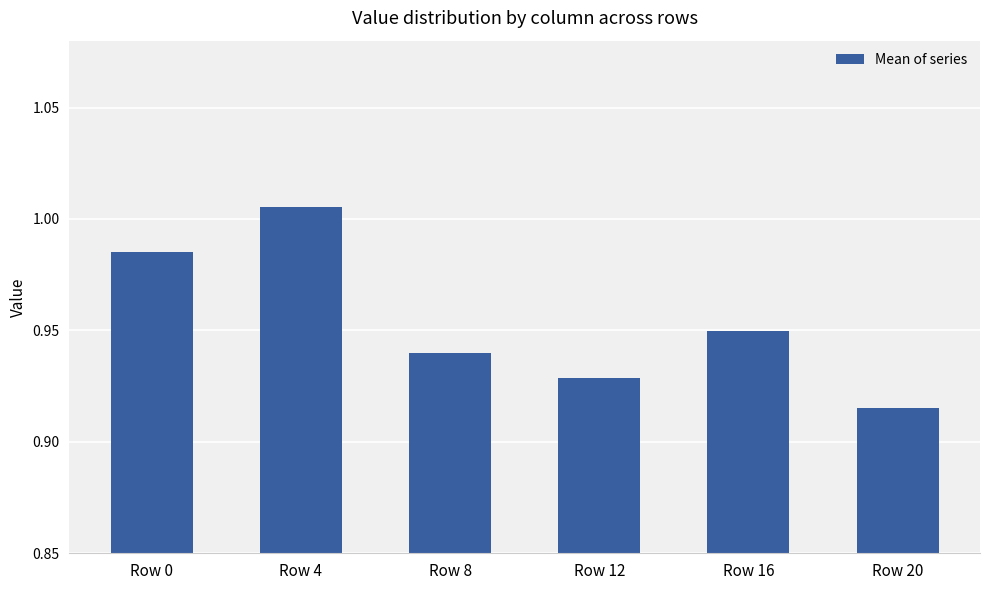

Rank the categories by value from lowest to highest.

Row 20, Row 12, Row 8, Row 16, Row 0, Row 4